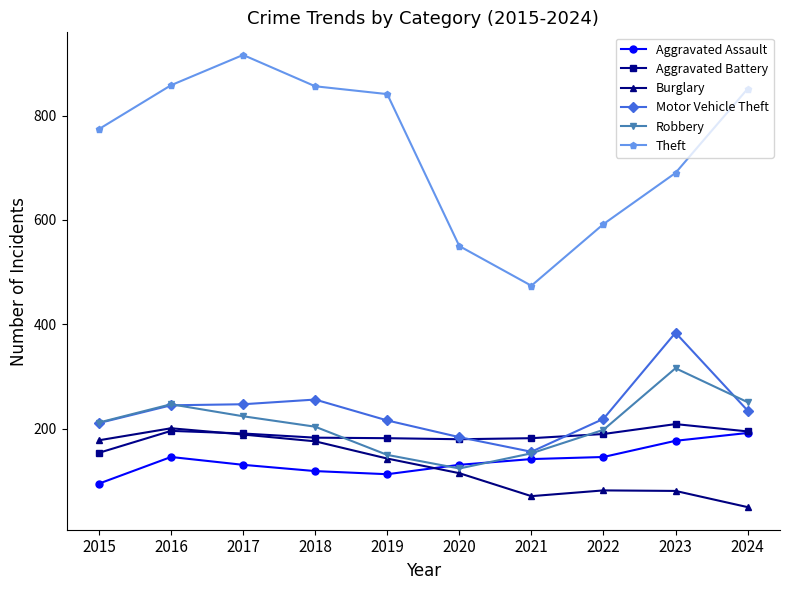

Where is Motor Vehicle Theft nearest to the value 270?

2018